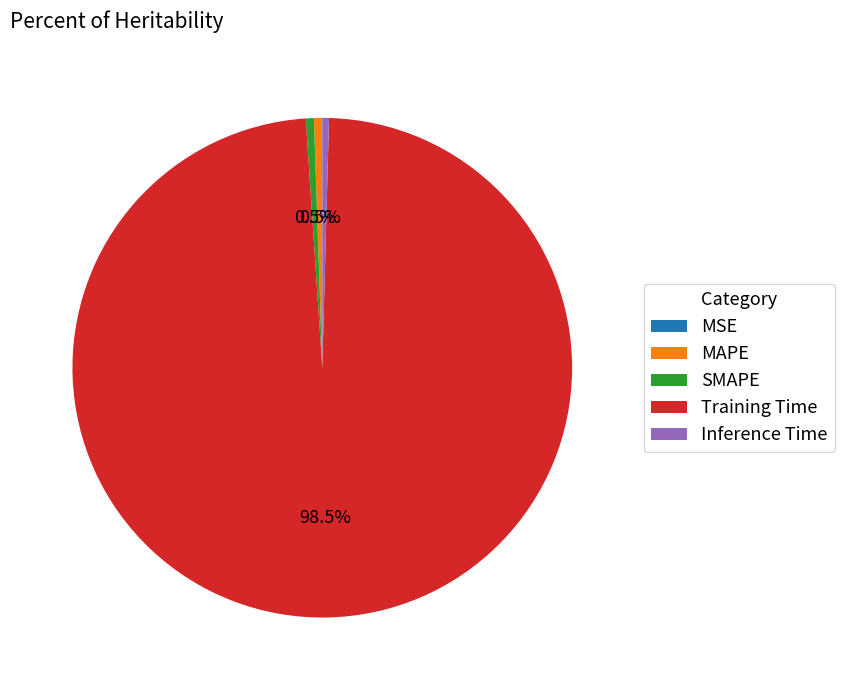

Which category has the biggest portion of the pie?

Training Time